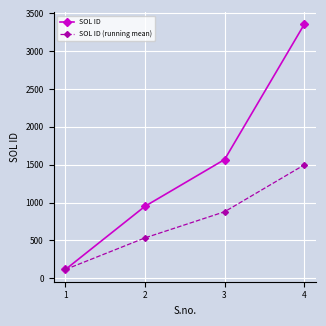

What is the highest value of the SOL ID series?

3355.0